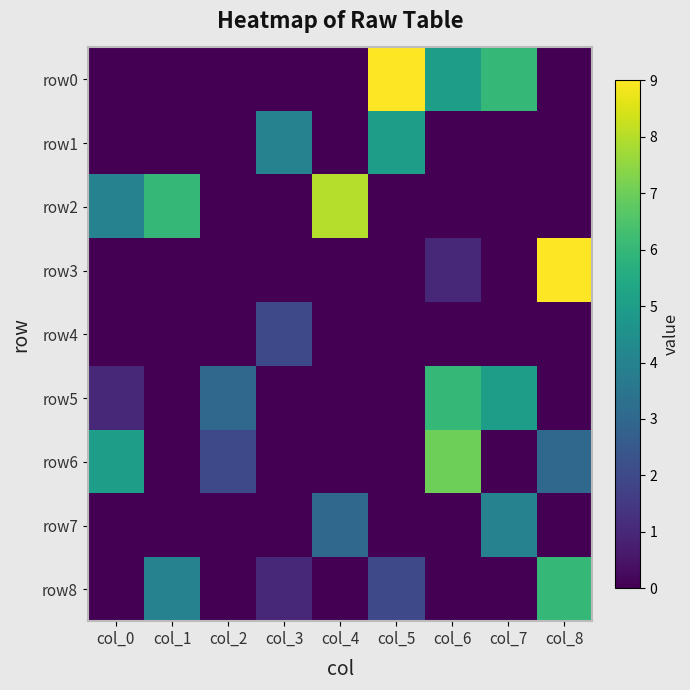

Which series has the largest range (max minus min)?

row0